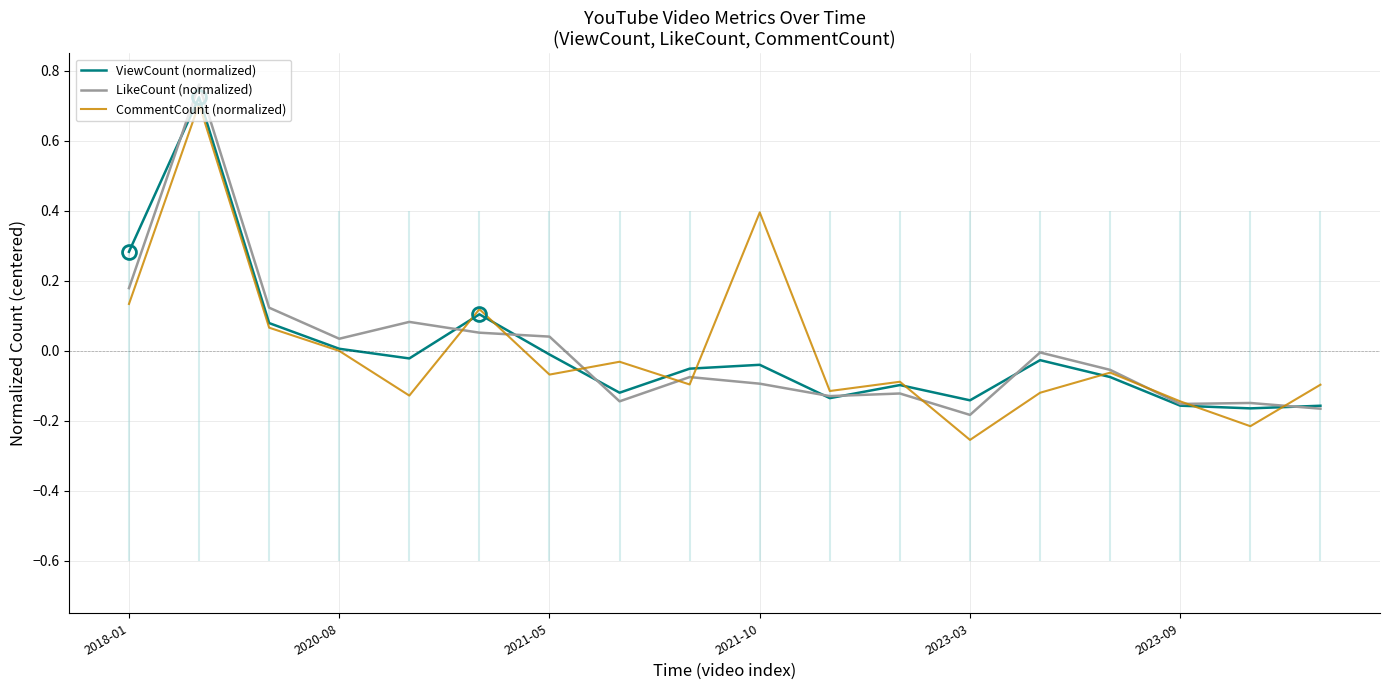

True or false: CommentCount (normalized) has a value of -0.1 at 10.

True